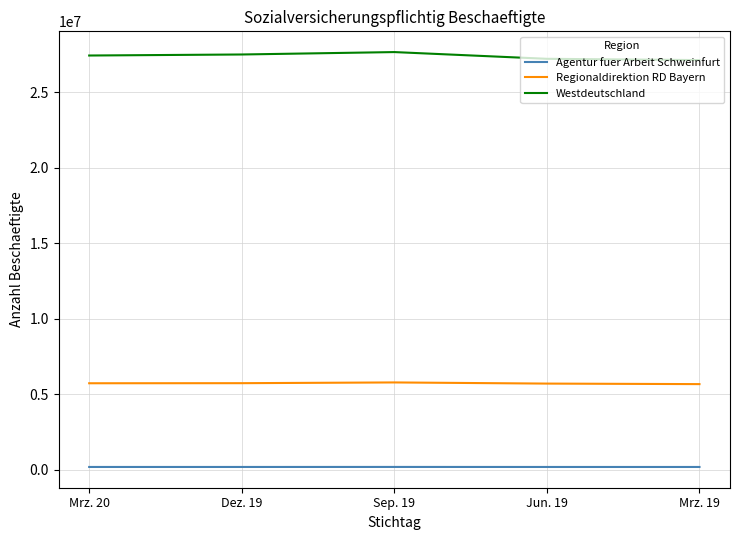

At Mrz. 19, list the series in order from smallest to largest.

Agentur fuer Arbeit Schweinfurt, Regionaldirektion RD Bayern, Westdeutschland